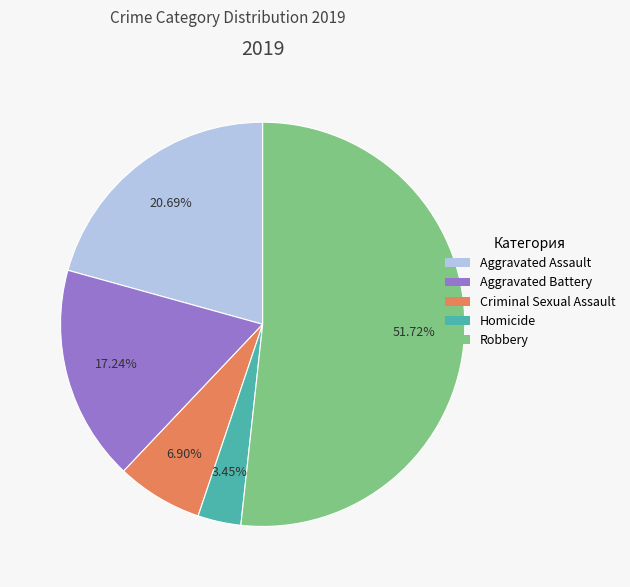

How many slices are in this pie chart?

5